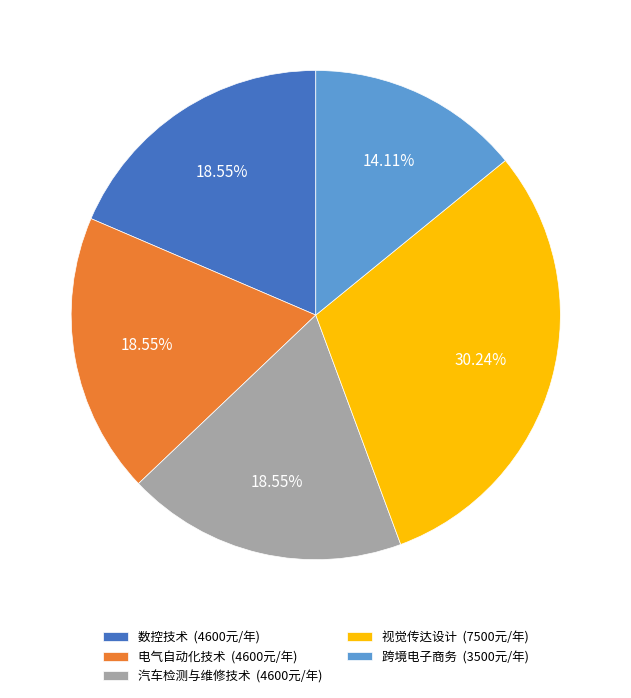

The 视觉传达设计 slice represents 43% of the pie. True or false?

False